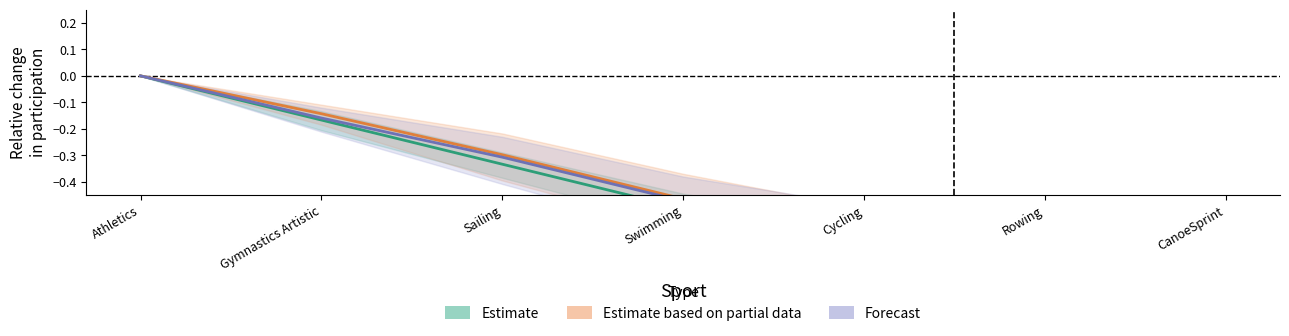

List the labels in order of Forecast value, smallest first.

CanoeSprint, Rowing, Cycling, Swimming, Sailing, Gymnastics Artistic, Athletics